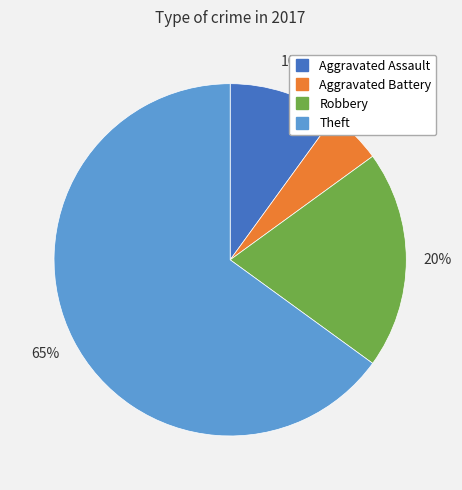

Count the number of slices in the pie.

4